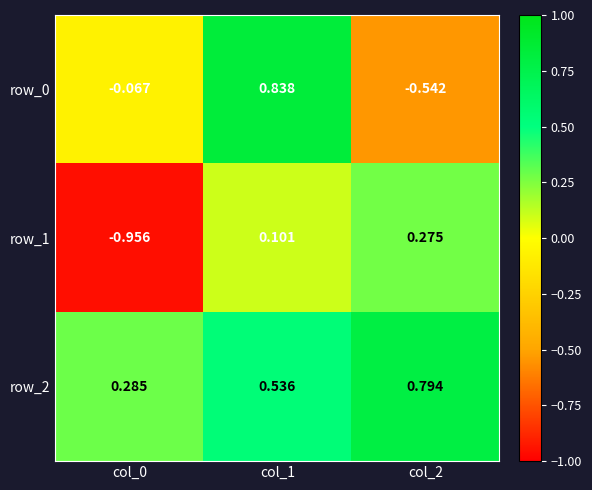

Is the value of row_0 at col_1 greater than the value of row_2 at col_2?

Yes